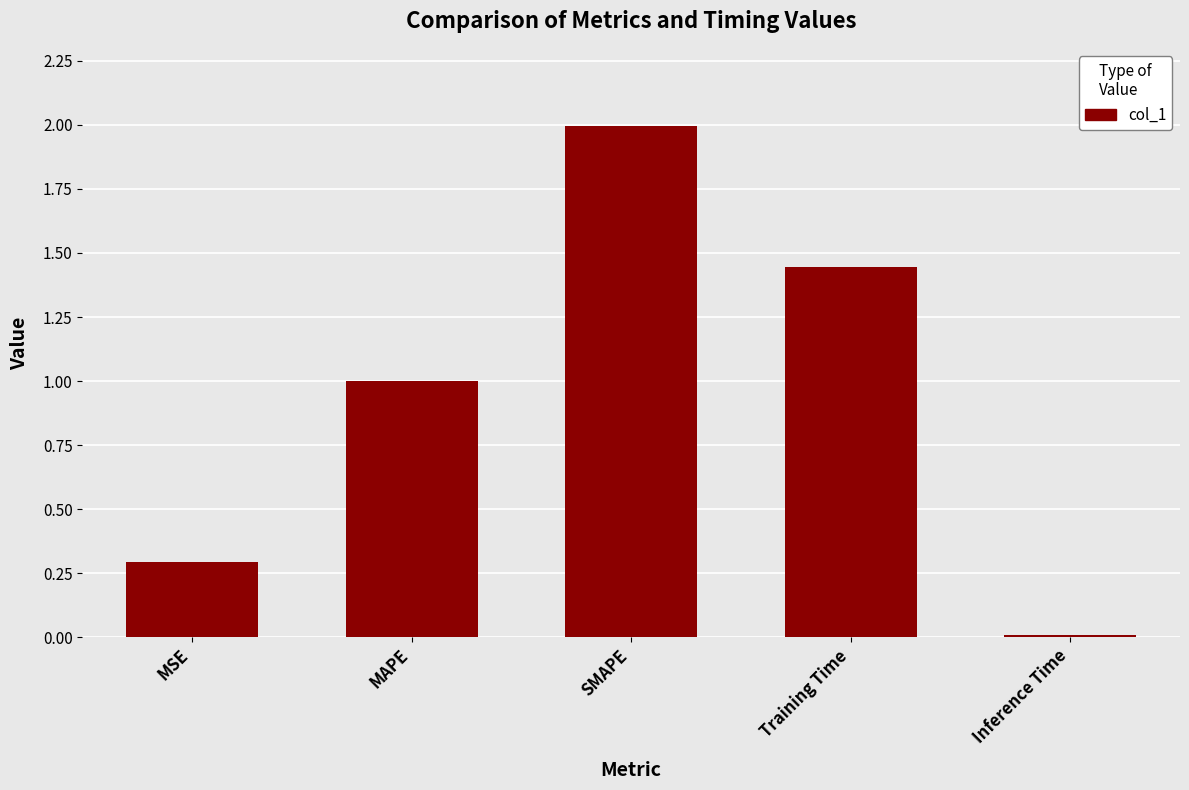

What is the difference between the maximum and minimum values?

2.0